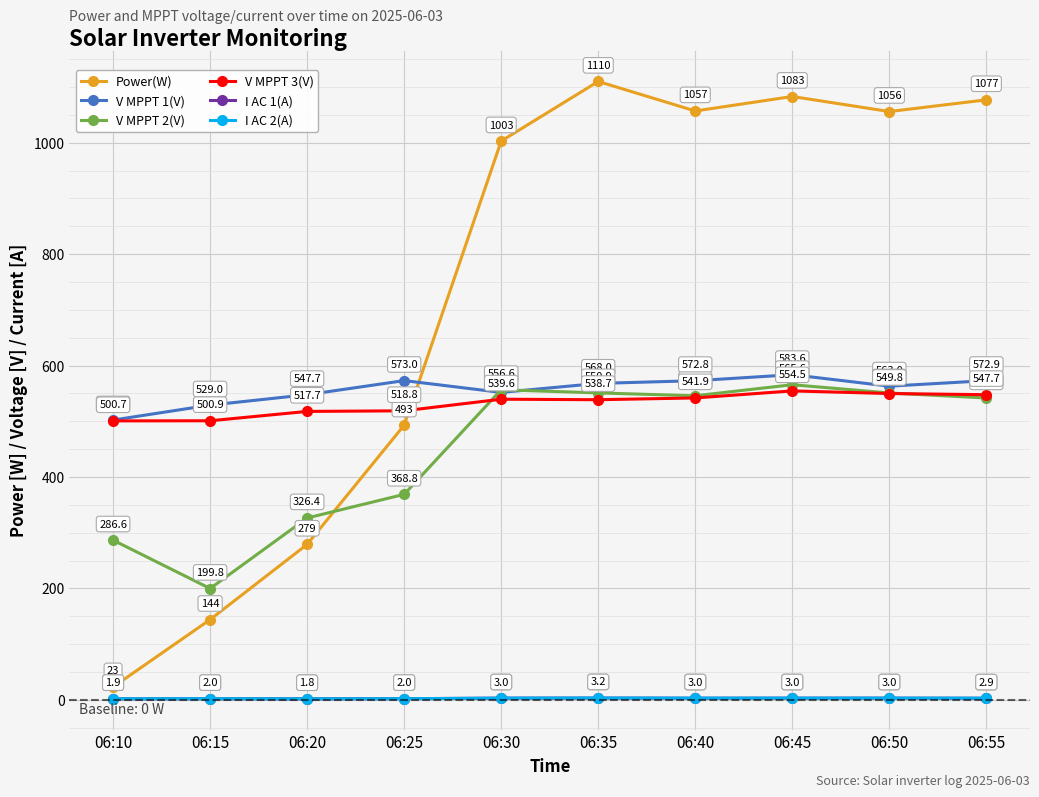

List the labels in order of V MPPT 1(V) value, smallest first.

06:10, 06:15, 06:20, 06:30, 06:50, 06:35, 06:40, 06:55, 06:25, 06:45